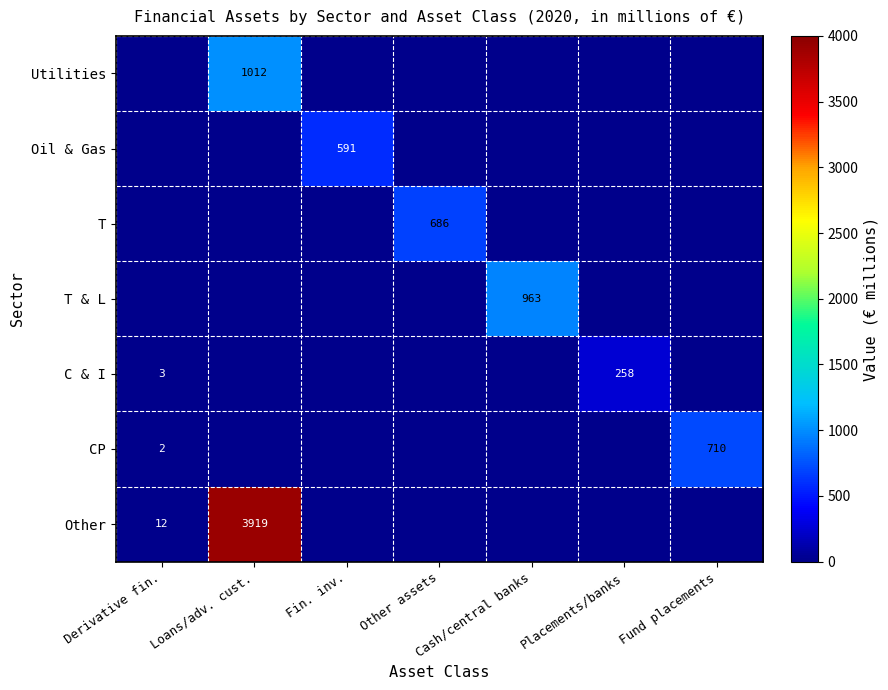

The C & I series shows 357 at Placements/banks. True or false?

False